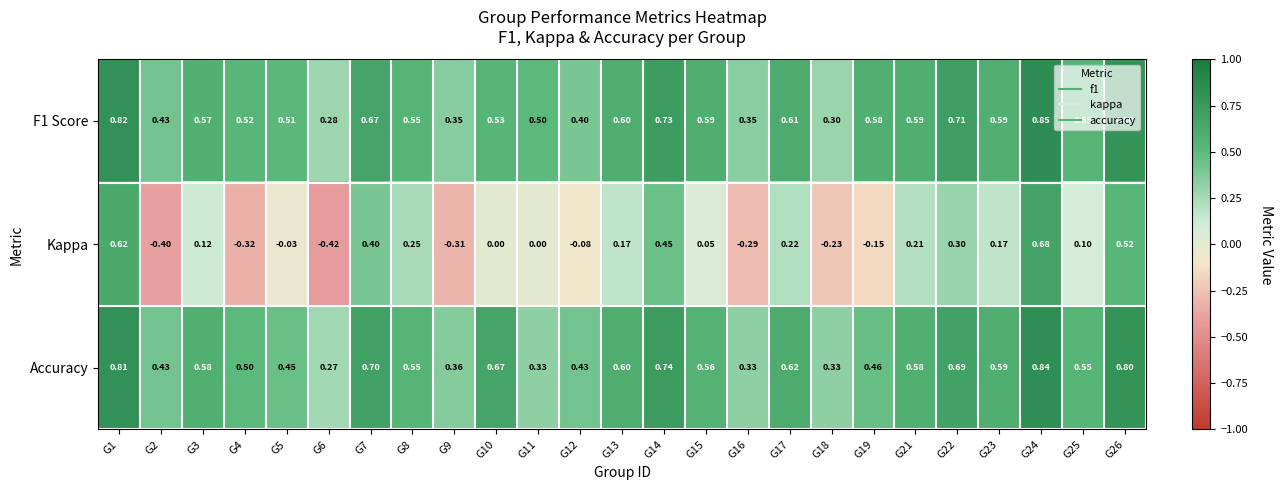

What is the total value across all series at G15?

1.2